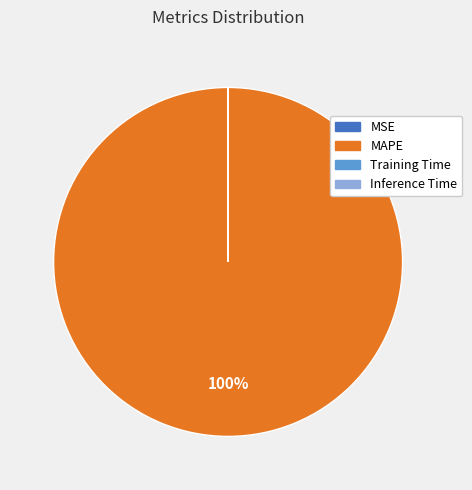

Which category has the biggest portion of the pie?

MAPE